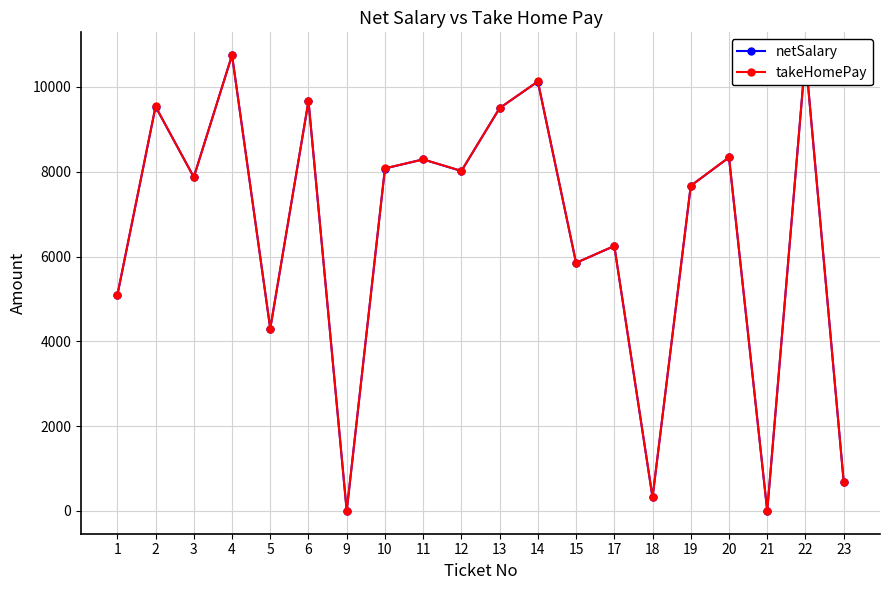

Where do takeHomePay and netSalary first cross each other?

2 and 3